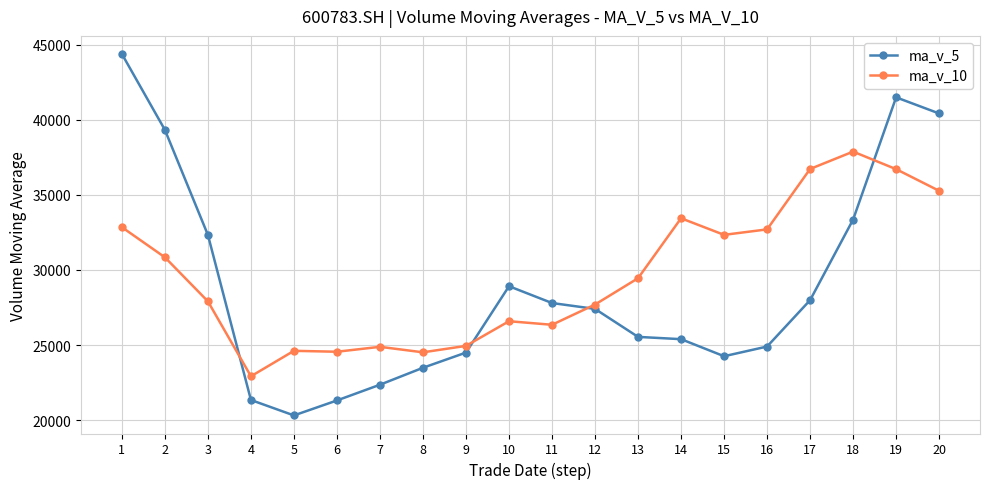

Is the value of ma_v_10 at 18 greater than the value of ma_v_5 at 10?

Yes